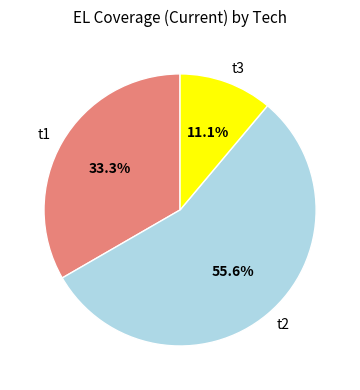

Rank the categories by value from lowest to highest.

t3, t1, t2